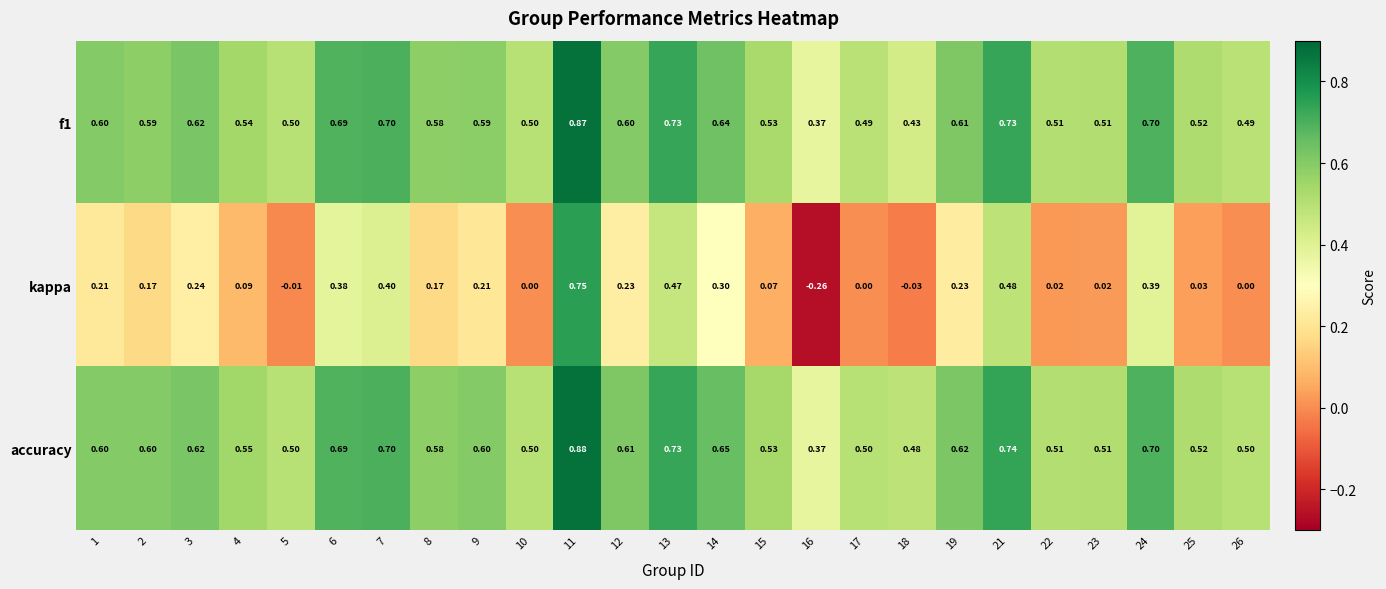

Is the value of kappa at 2 greater than the value of accuracy at 10?

No